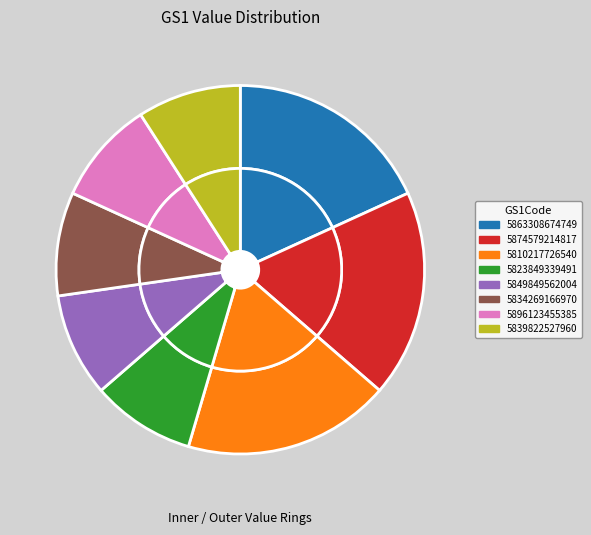

Which slice is the smallest?

5823849339491